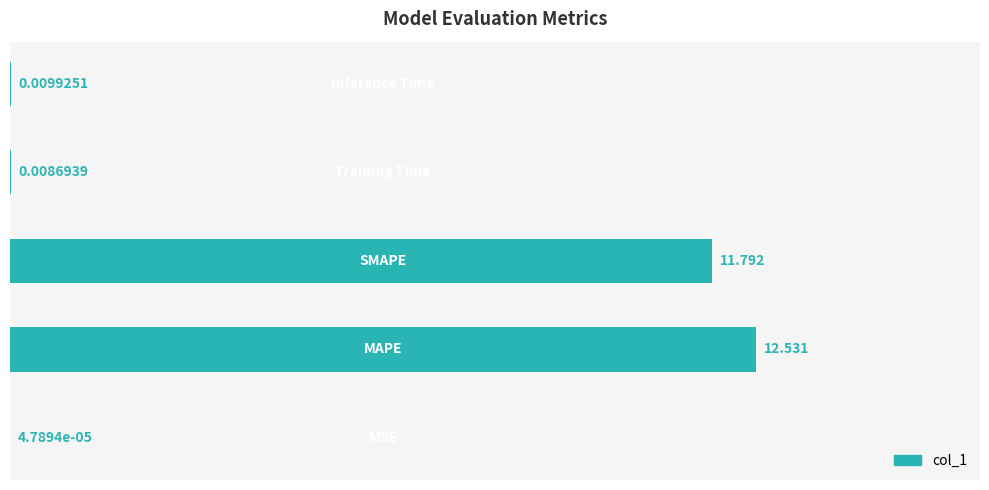

Where is the data nearest to the value 6?

2